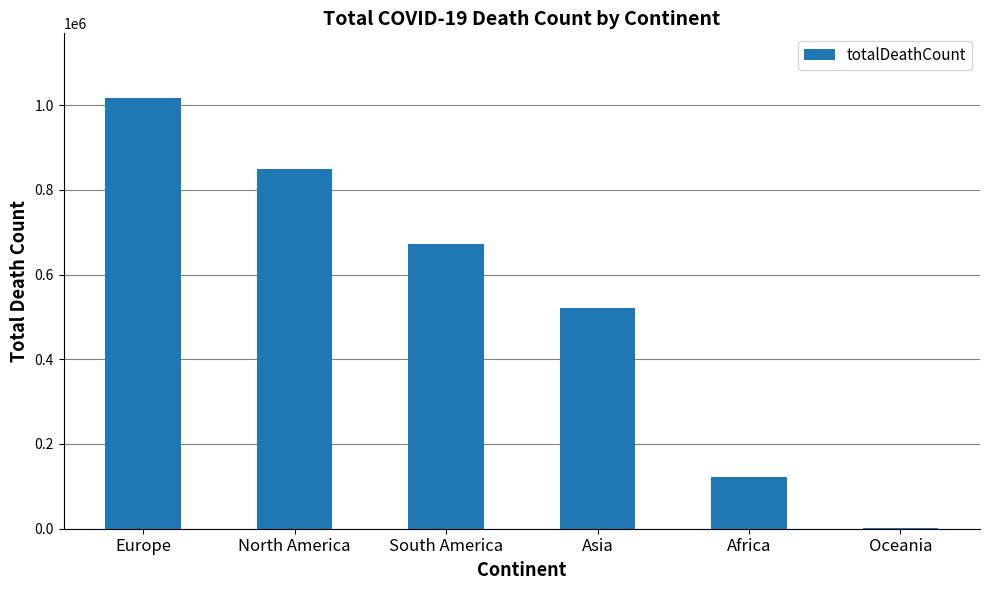

How many values are between 121784 and 847942?

4